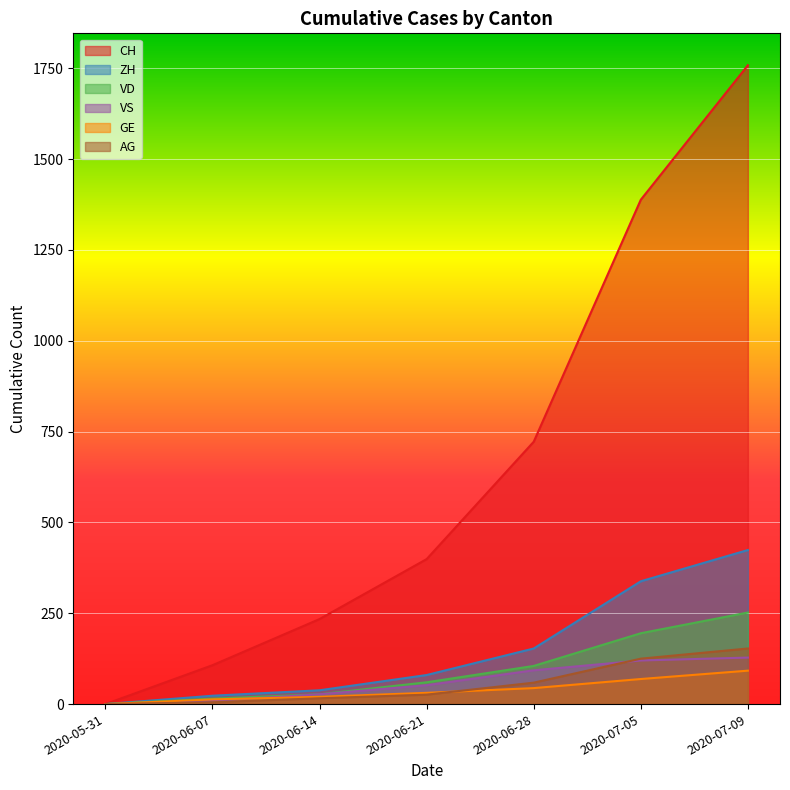

Reading left to right, transcribe all the data shown in this chart.

CH: 0	107	234	399	722	1388	1758
ZH: 0	23	38	80	153	338	424
VD: 0	15	27	60	105	195	252
VS: 0	9	27	52	93	120	128
GE: 0	13	20	31	44	69	92
AG: 0	5	16	26	59	125	153